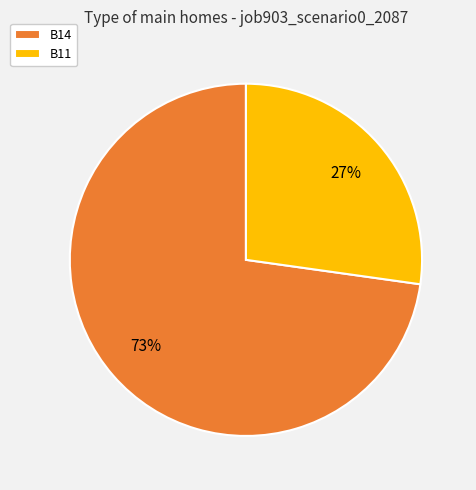

Do B14 and B11 together represent more than half of the pie?

Yes